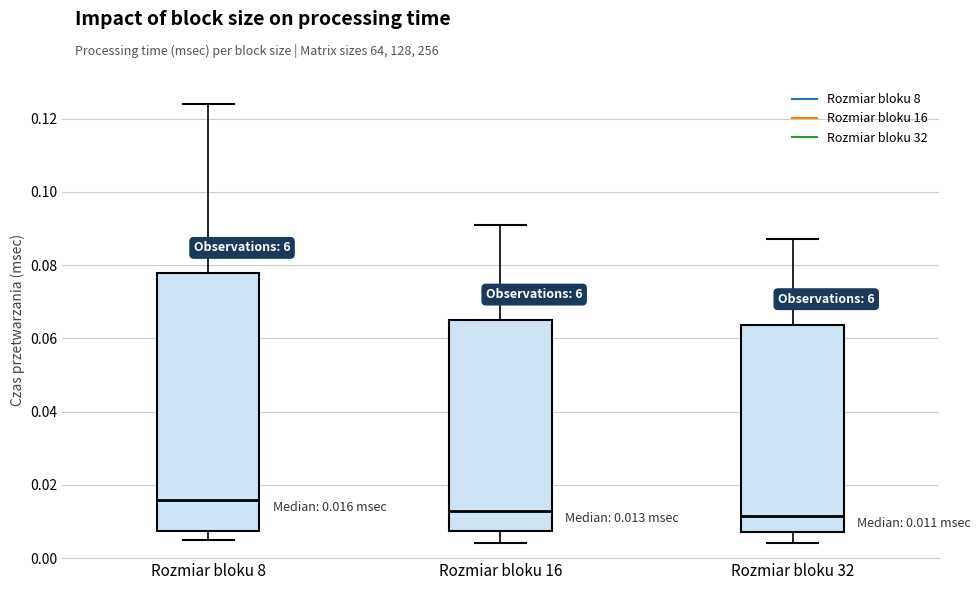

Which box's median line is the highest?

Rozmiar bloku 8